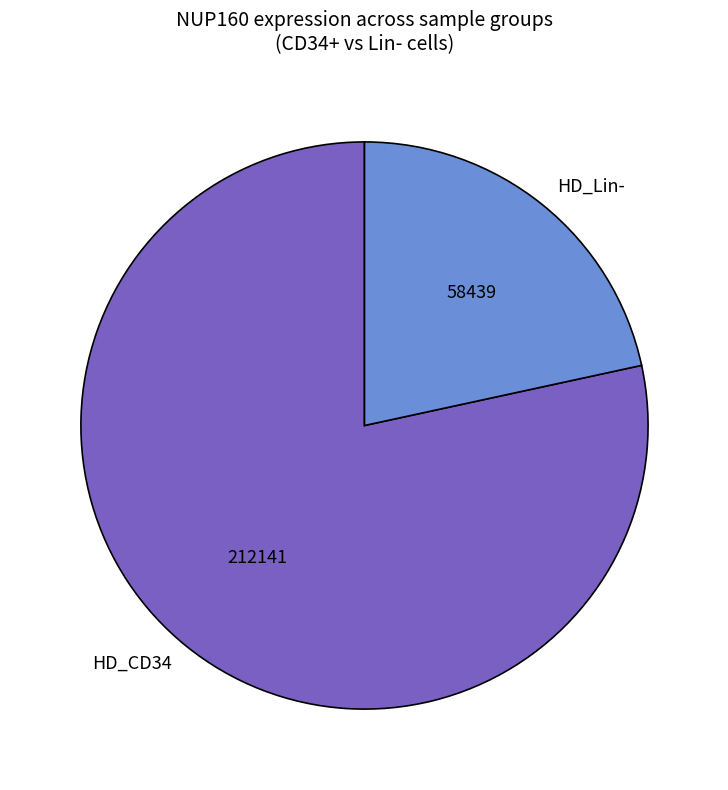

Rank the categories by value from lowest to highest.

HD_Lin-, HD_CD34